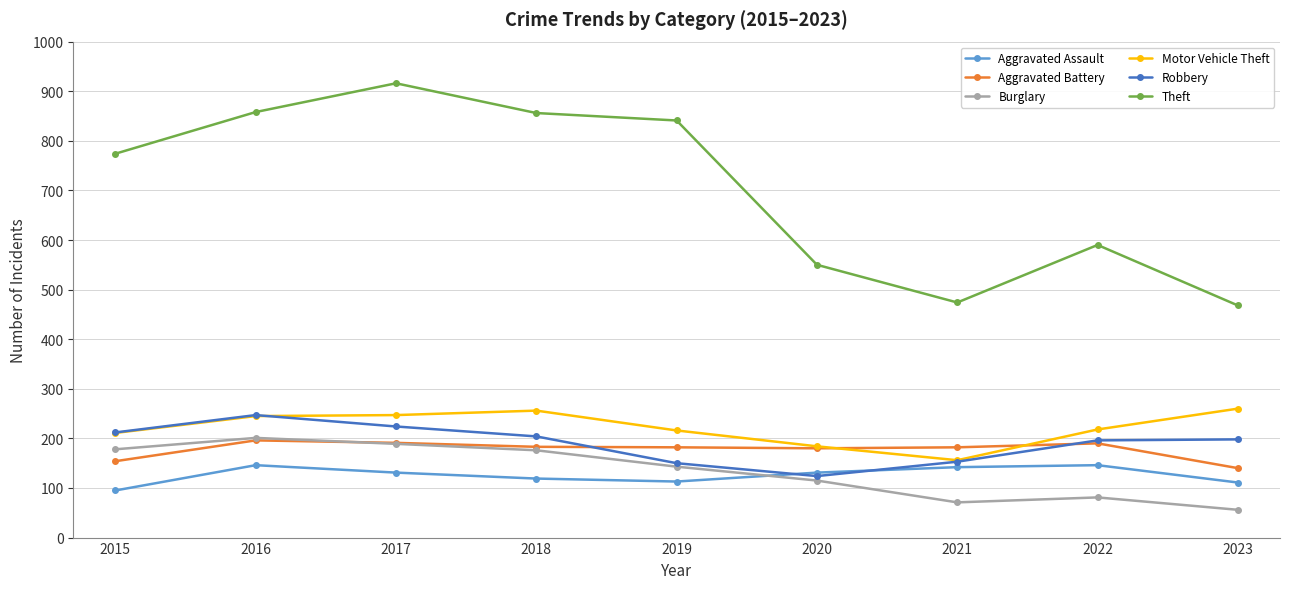

The Motor Vehicle Theft series shows 254 at 2021. True or false?

False